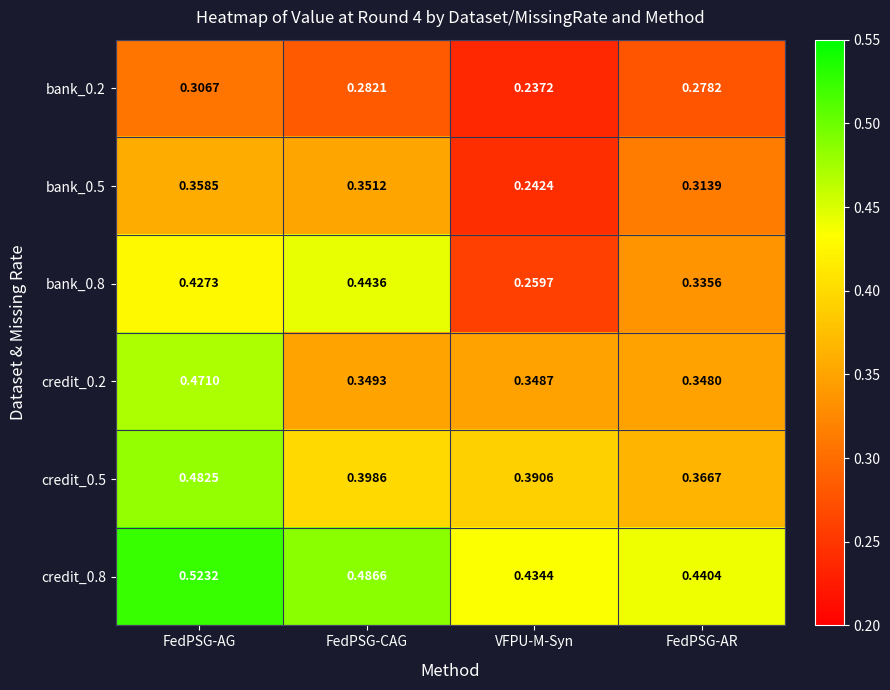

How many data points does each series have?

4